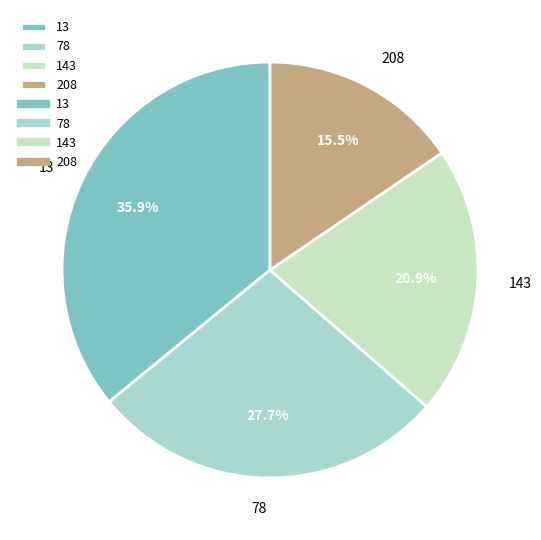

Count the number of slices in the pie.

4